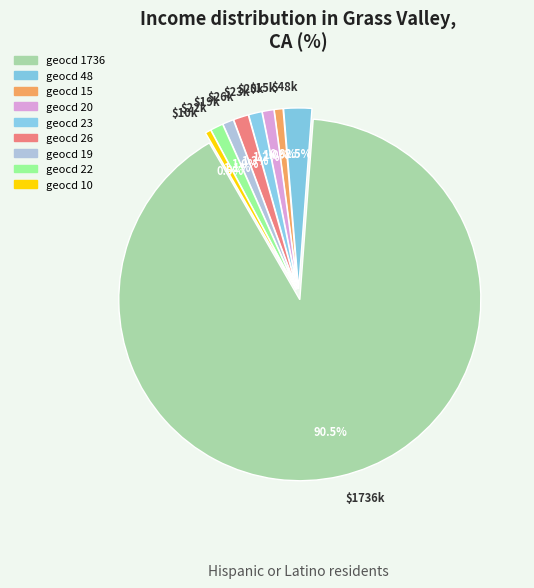

Which slice is the smallest?

10